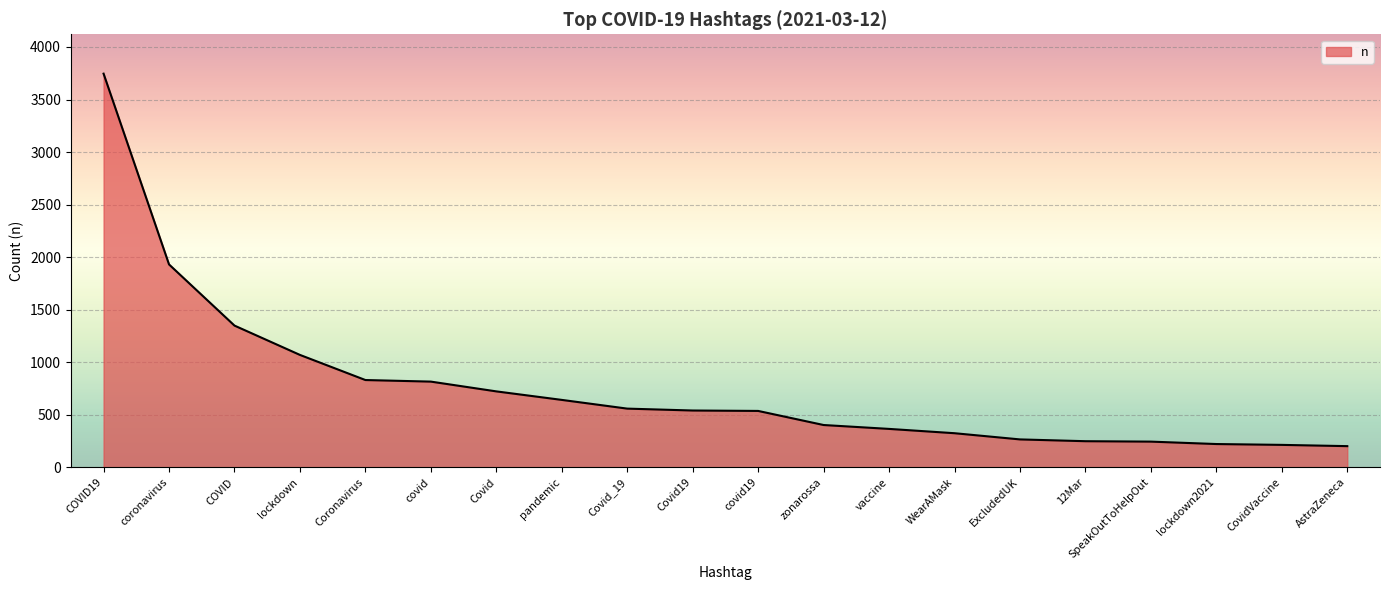

Between vaccine and covid, which is larger?

covid